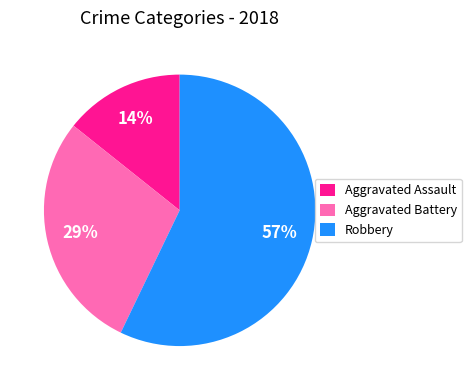

Which category accounts for the majority?

Robbery